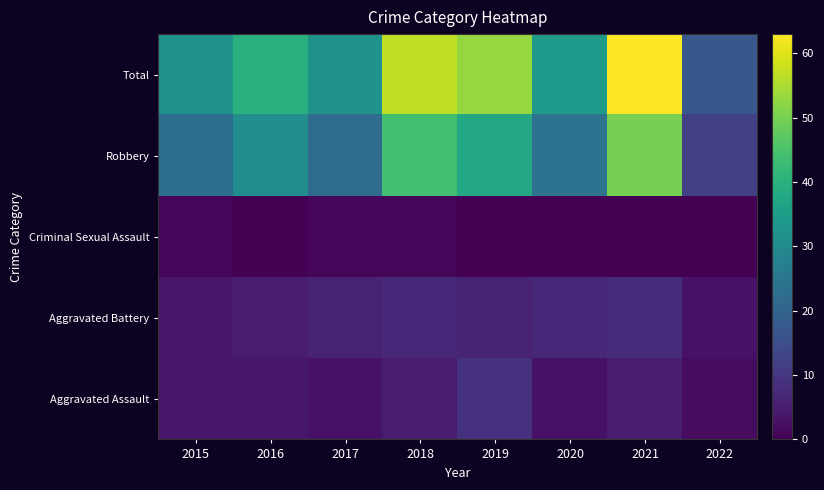

Rank the series at 2021 from highest to lowest value.

Total, Robbery, Aggravated Battery, Aggravated Assault, Criminal Sexual Assault